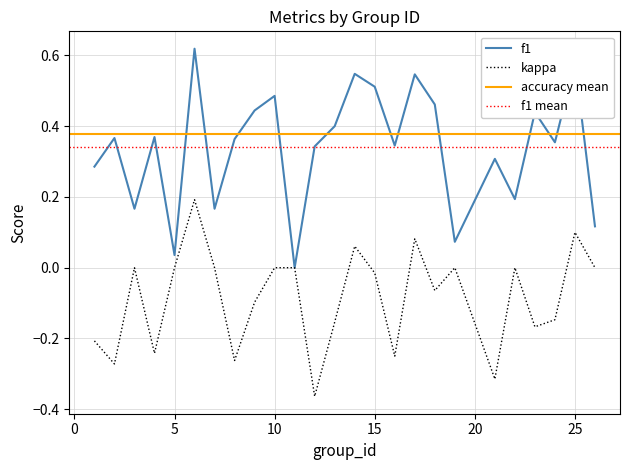

True or false: f1 and kappa intersect in this chart.

False